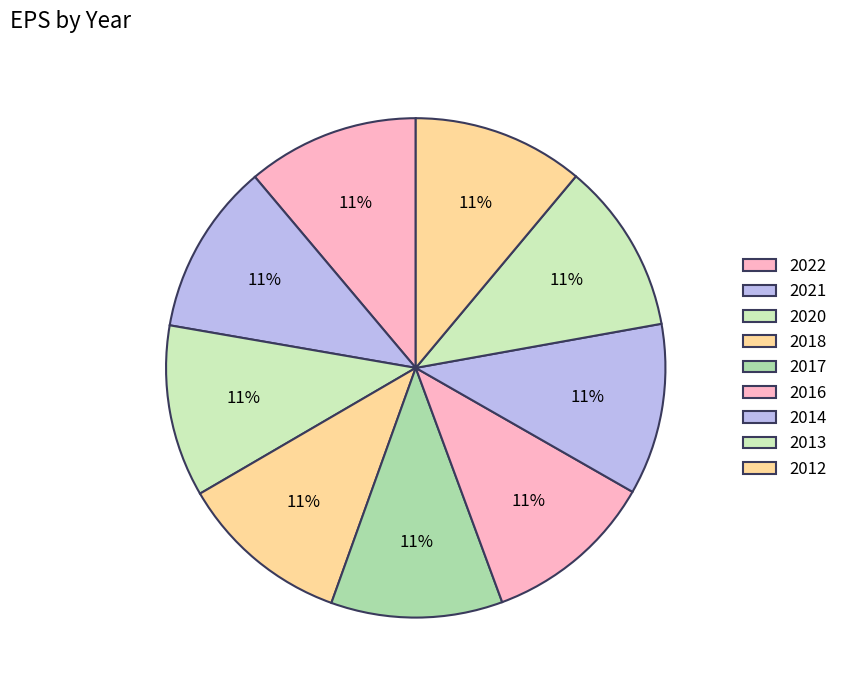

Between 2017 and 2020, which is larger?

2020